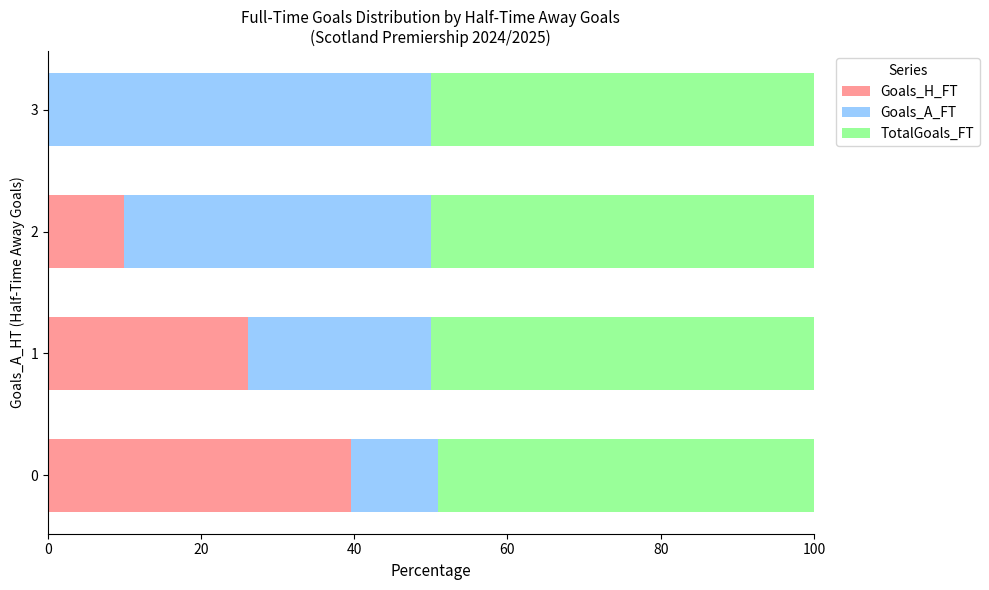

What is the sum of all Goals_H_FT values?

75.7